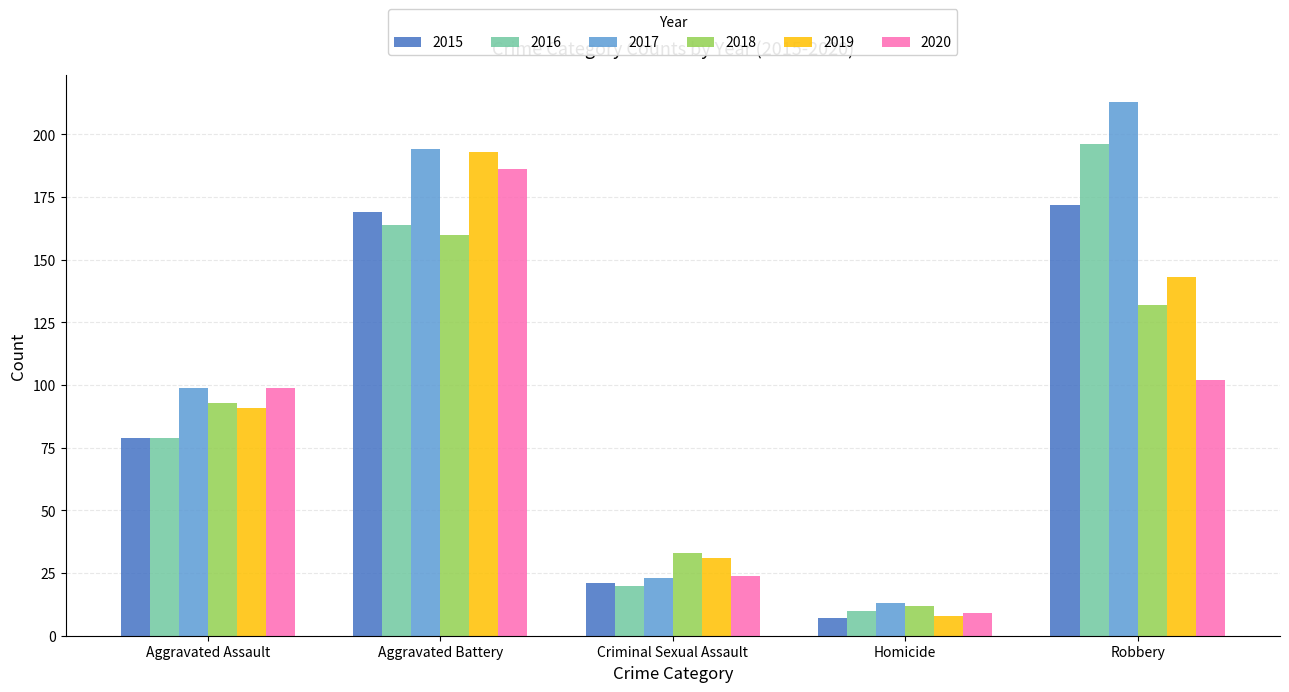

How many data points in 2020 are less than 99?

2